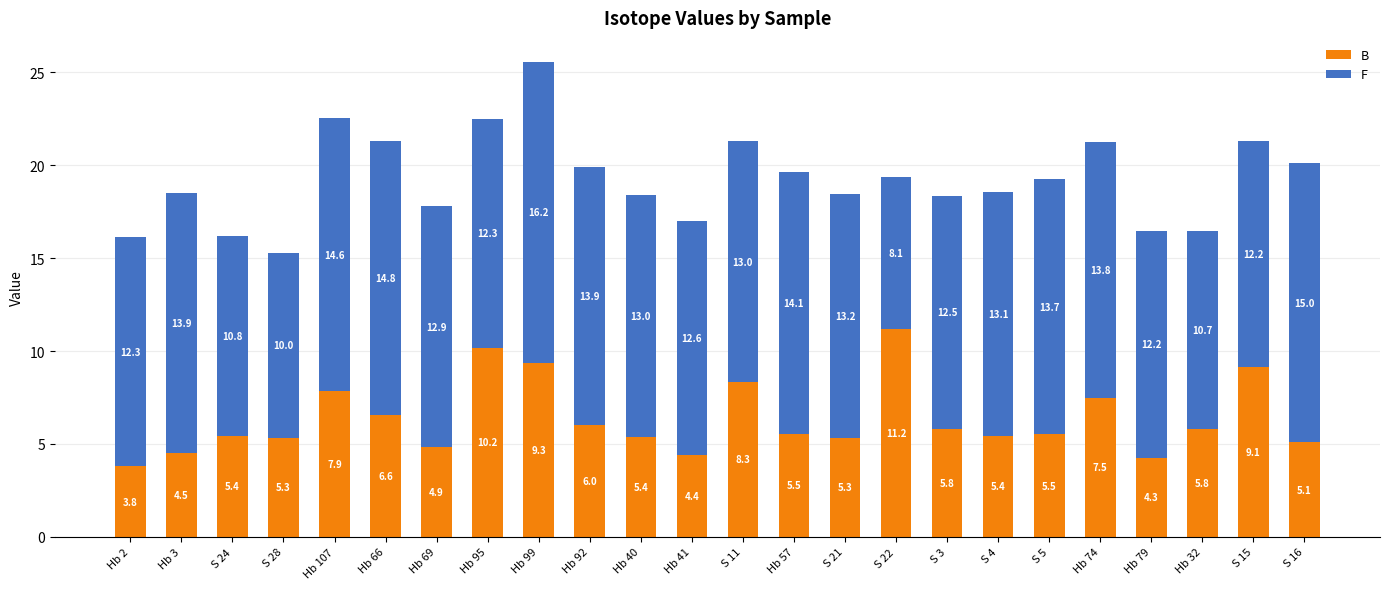

What is the average value of the B series?

6.4